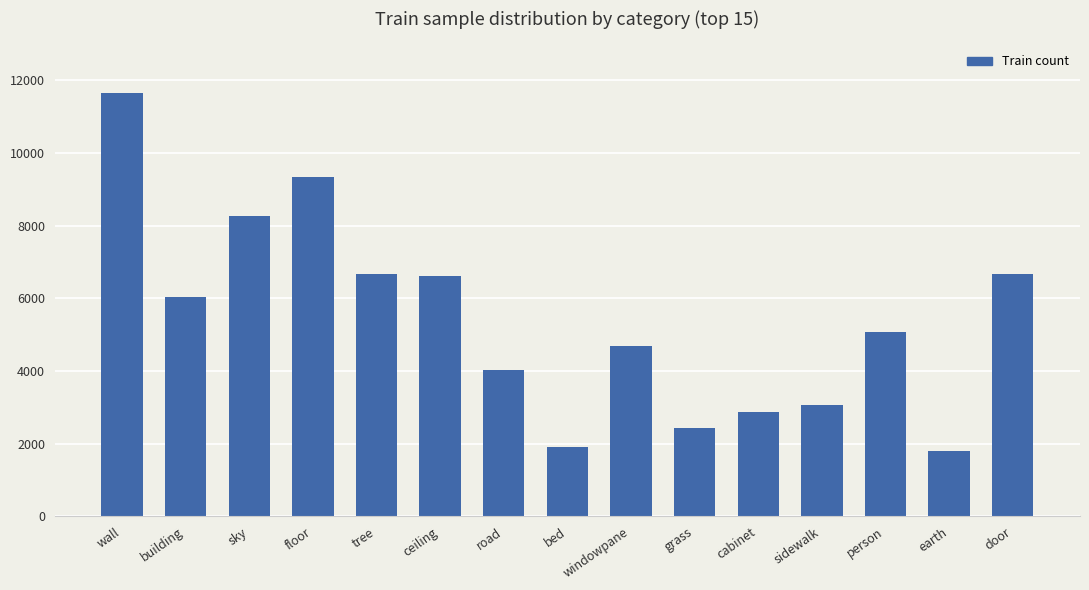

What is the value of the 3rd bar from the left?

8265